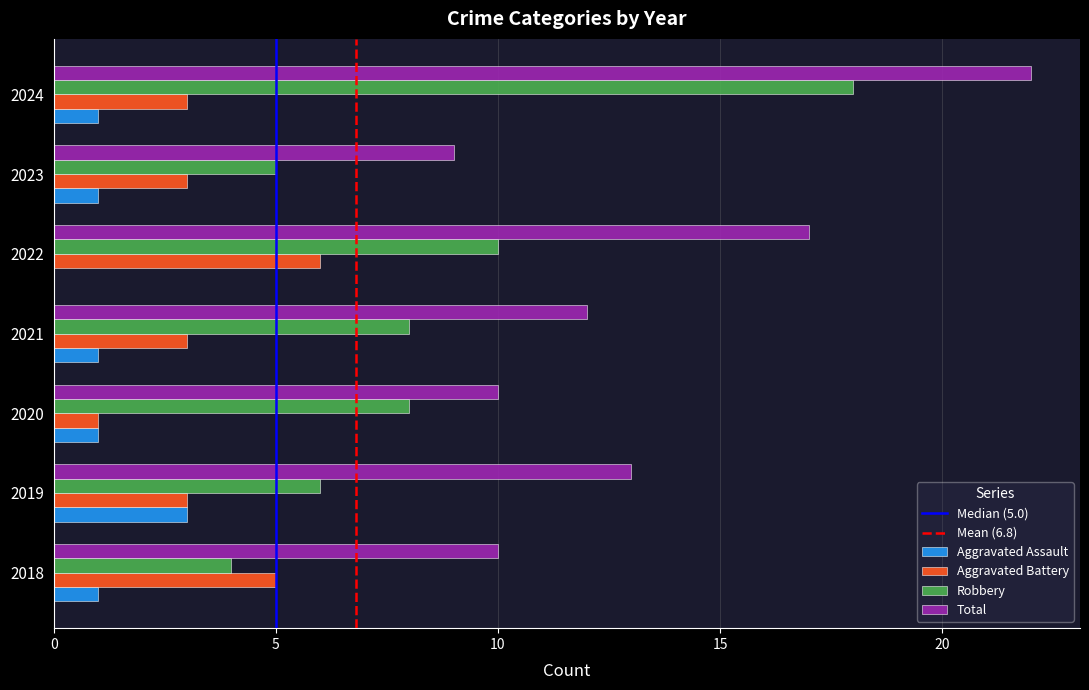

Read the Robbery value at 2021.

8